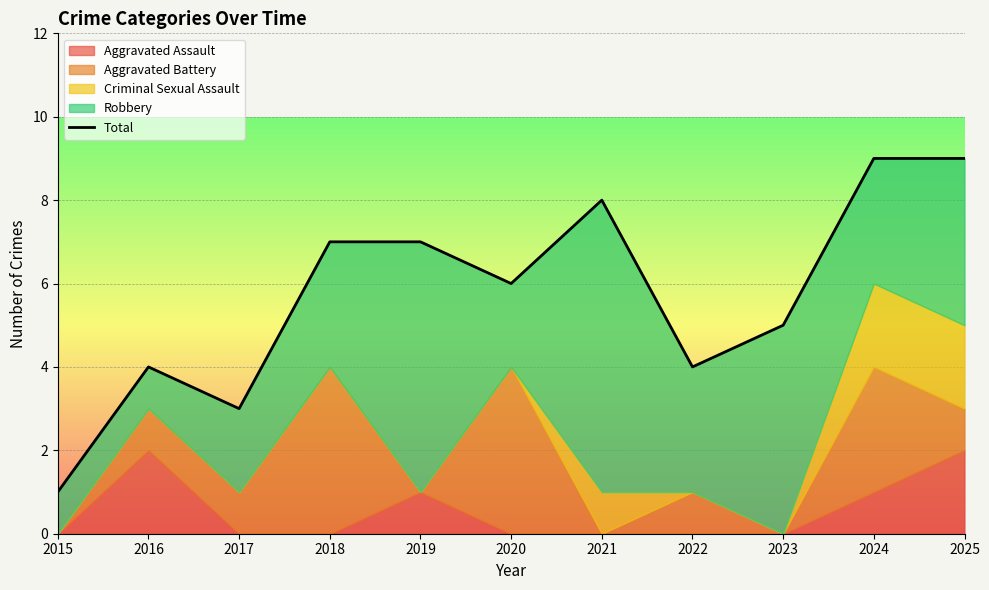

Reading left to right, transcribe all the data shown in this chart.

2015=1	2016=4	2017=3	2018=7	2019=7	2020=6	2021=8	2022=4	2023=5	2024=9	2025=9